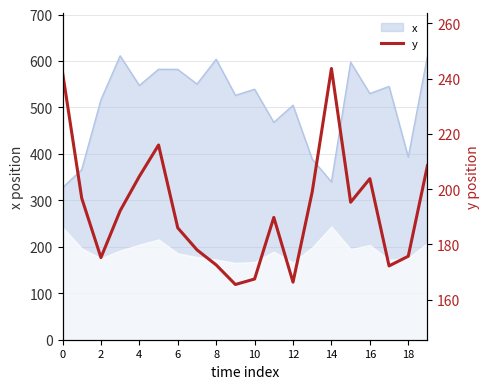

What is the highest value of the x series?

611.2